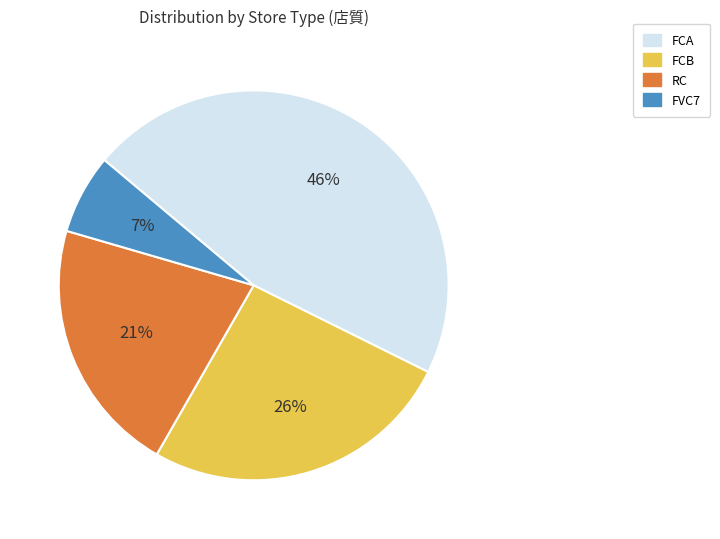

Count the number of slices in the pie.

4